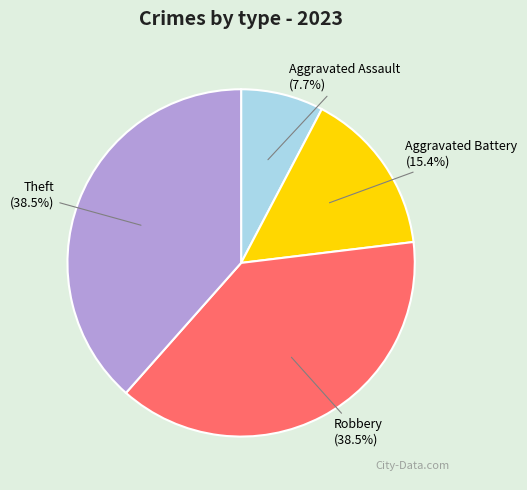

Which category has the smallest portion of the pie?

Aggravated Assault